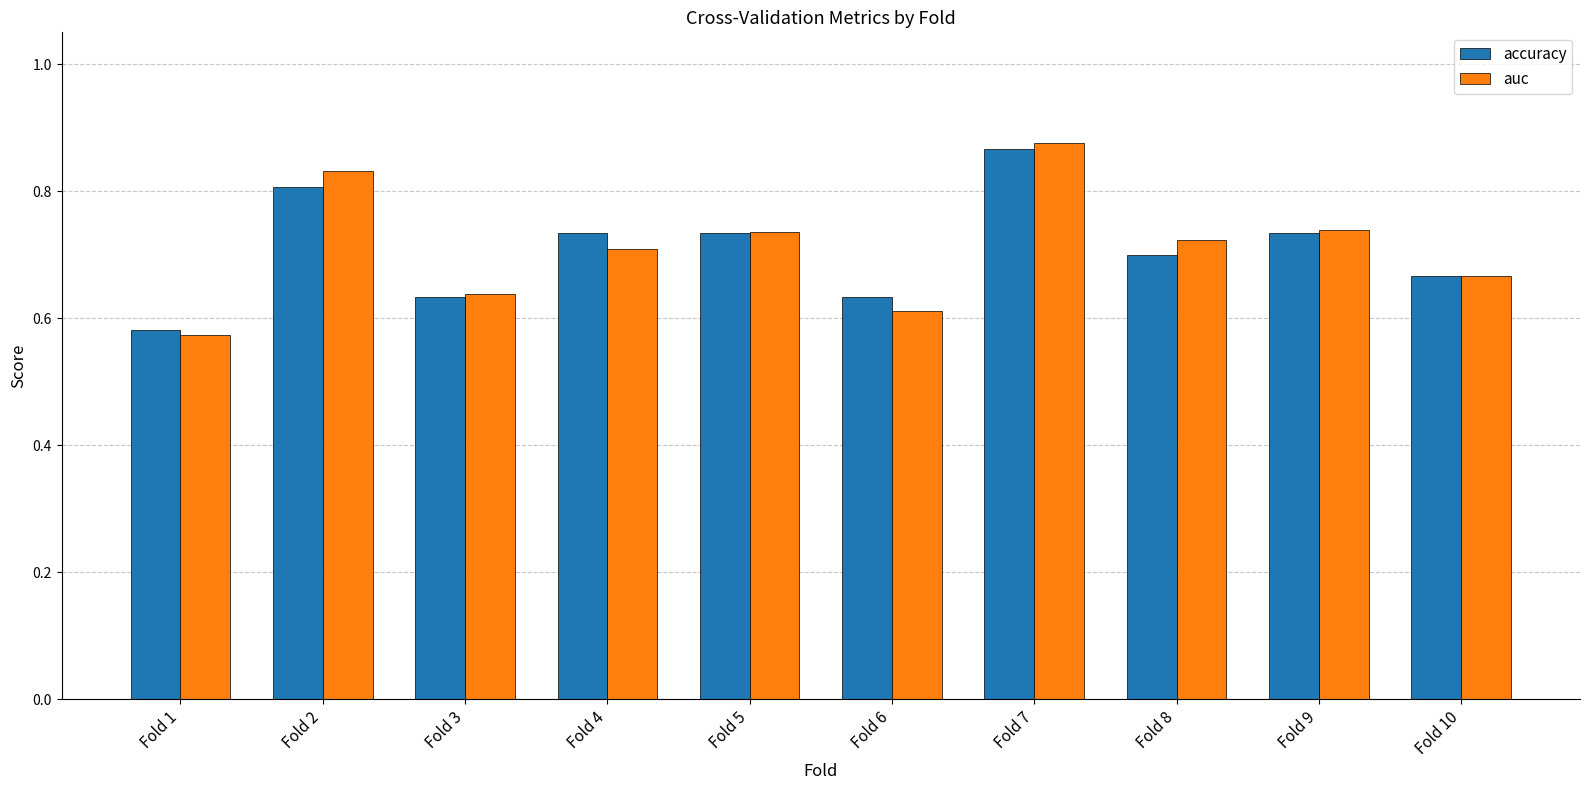

At which label does auc reach its peak?

Fold 7